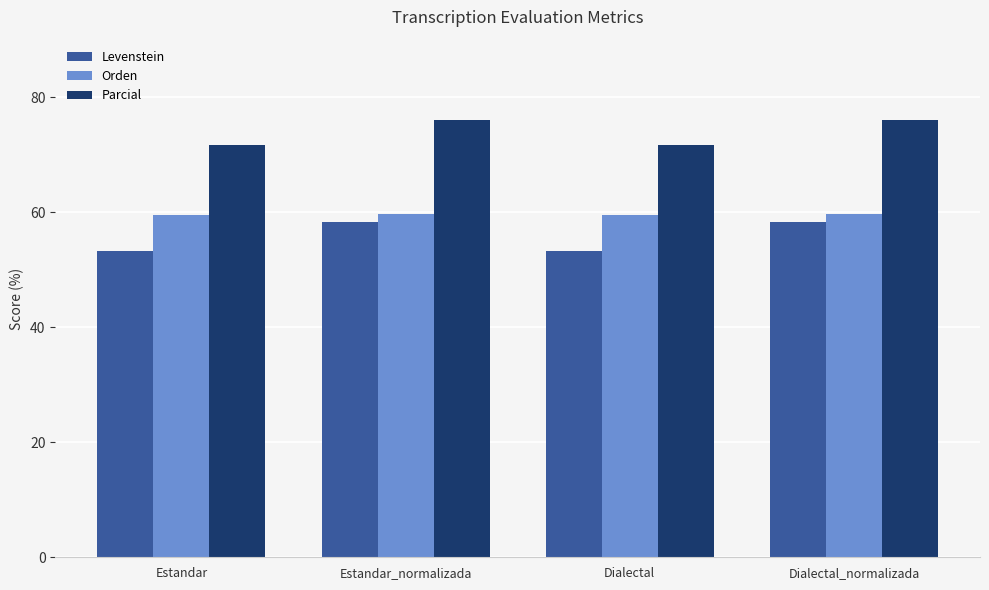

What is the spread (max minus min) of values at Dialectal?

18.4